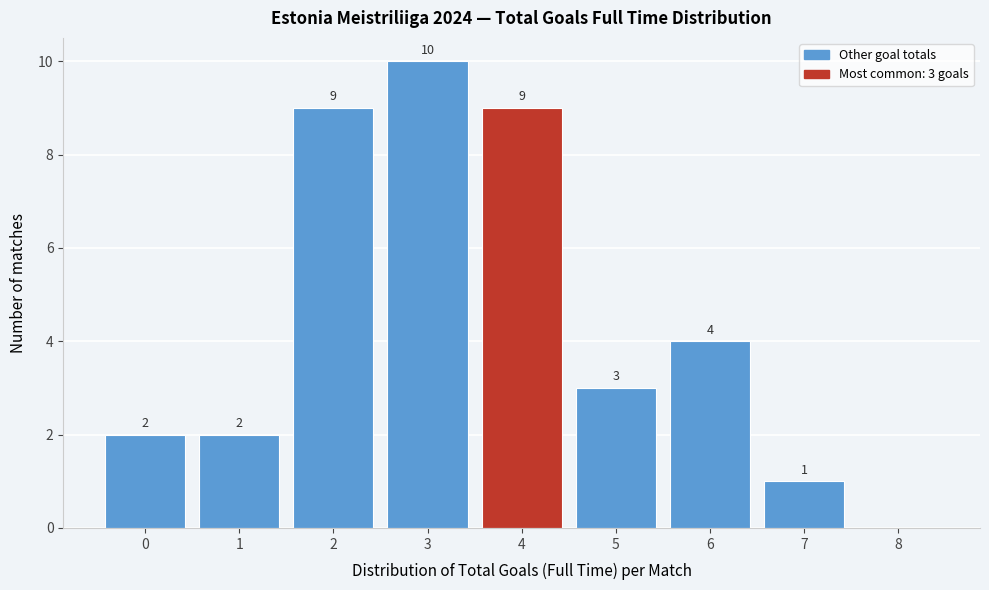

Reading right to left, extract all data points from this chart.

8=0	7=1	6=4	5=3	4=9	3=10	2=9	1=2	0=2